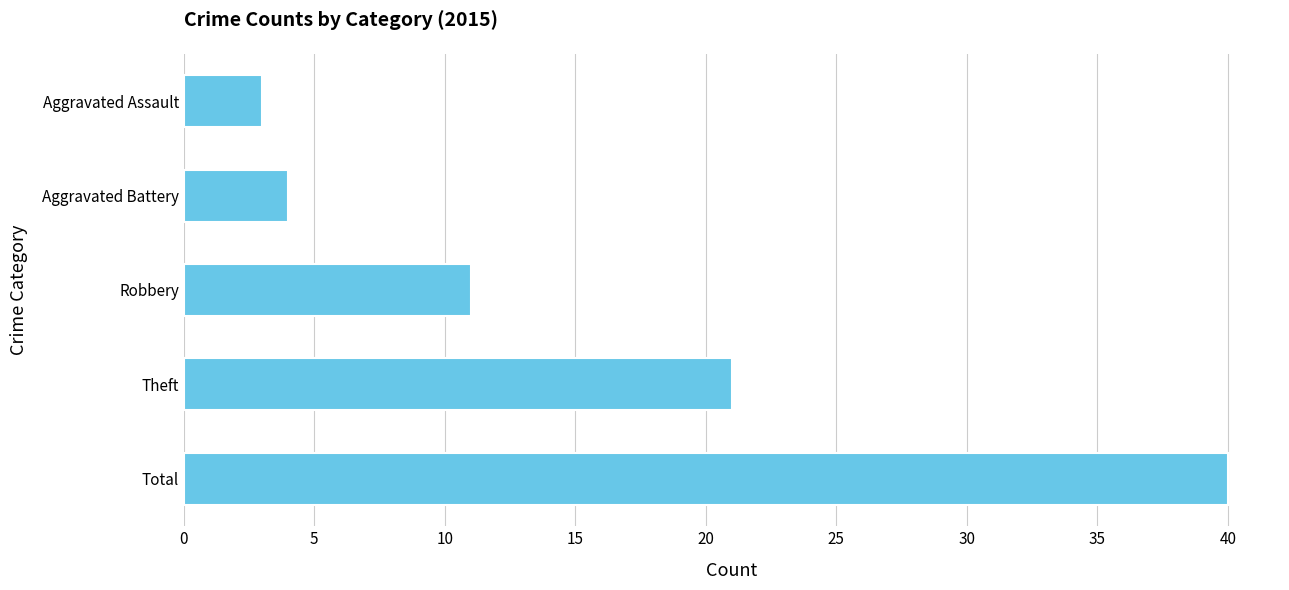

Reading top to bottom, list all the values displayed in this chart.

3	4	11	21	40